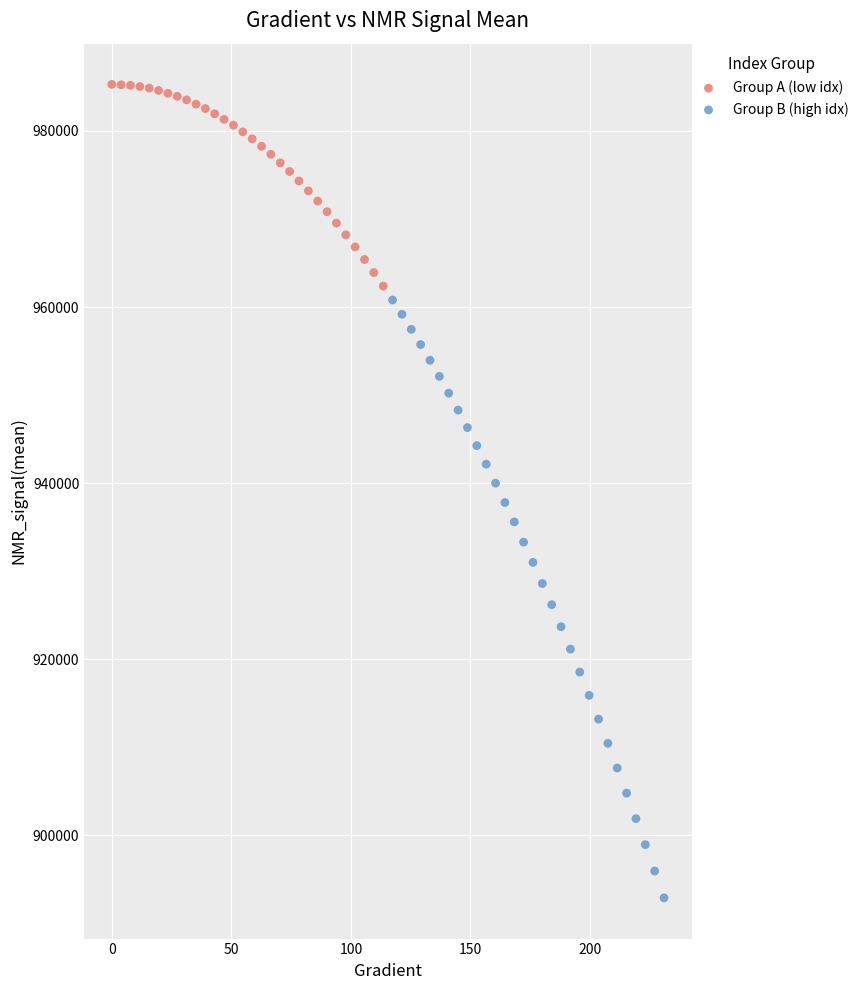

What are all the series names shown in the legend?

Group A (low idx), Group B (high idx)